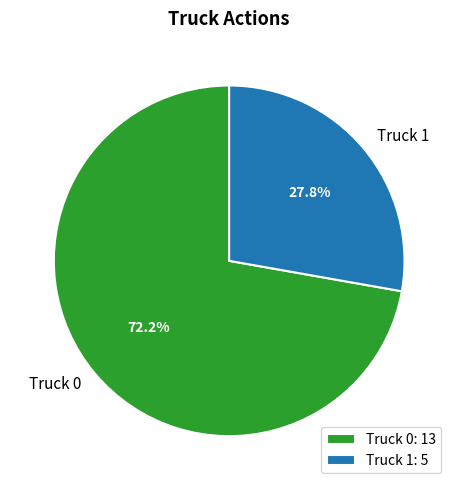

To the nearest percent, what percentage of the pie is Truck 1?

28%